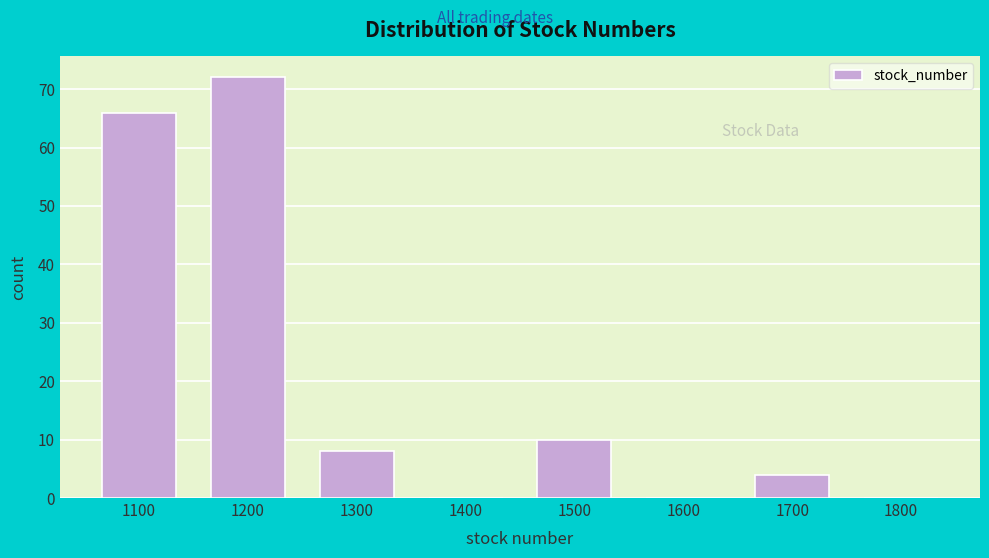

Reading left to right, what are all the values shown in this chart?

1100=66	1200=72	1300=8	1400=0	1500=10	1600=0	1700=4	1800=0